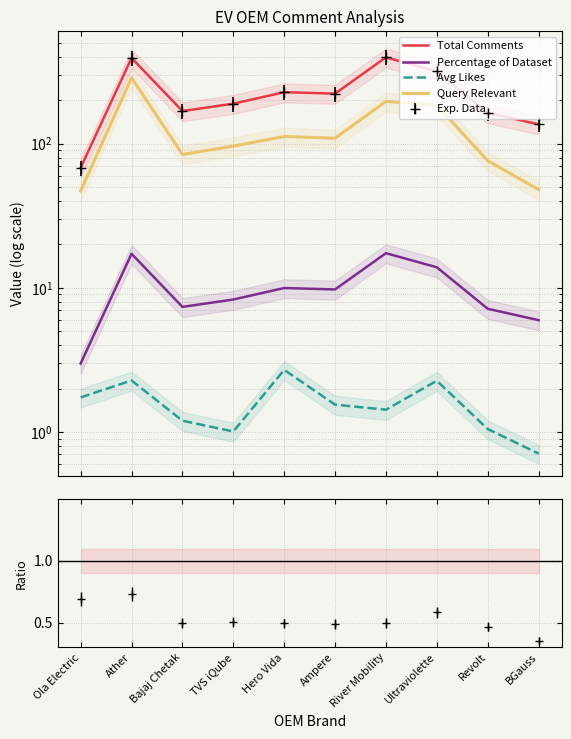

At which label is Query Relevant closest to 166?

Ultraviolette